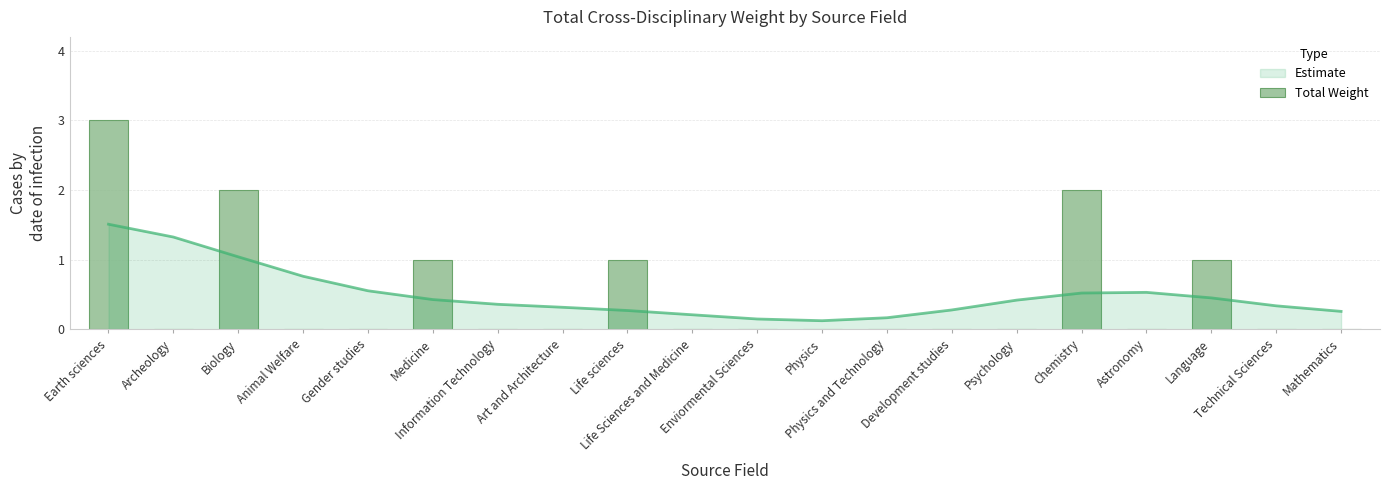

Reading left to right, transcribe all the data shown in this chart.

Earth sciences=3	Archeology=0	Biology=2	Animal Welfare=0	Gender studies=0	Medicine=1	Information Technology=0	Art and Architecture=0	Life sciences=1	Life Sciences and Medicine=0	Enviormental Sciences=0	Physics=0	Physics and Technology=0	Development studies=0	Psychology=0	Chemistry=2	Astronomy=0	Language=1	Technical Sciences=0	Mathematics=0